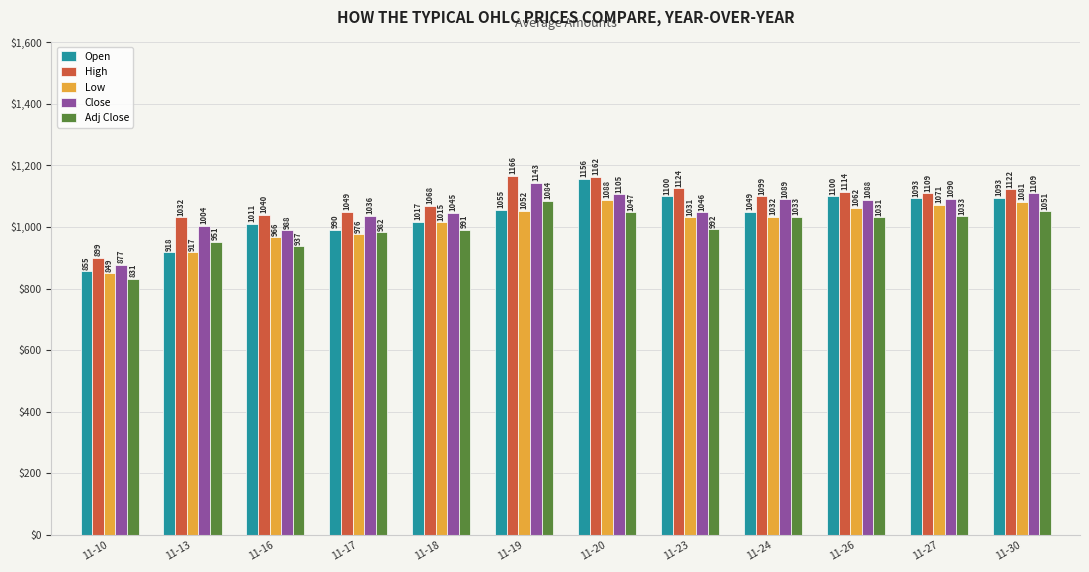

At which category is the sum across all series the highest?

11-20